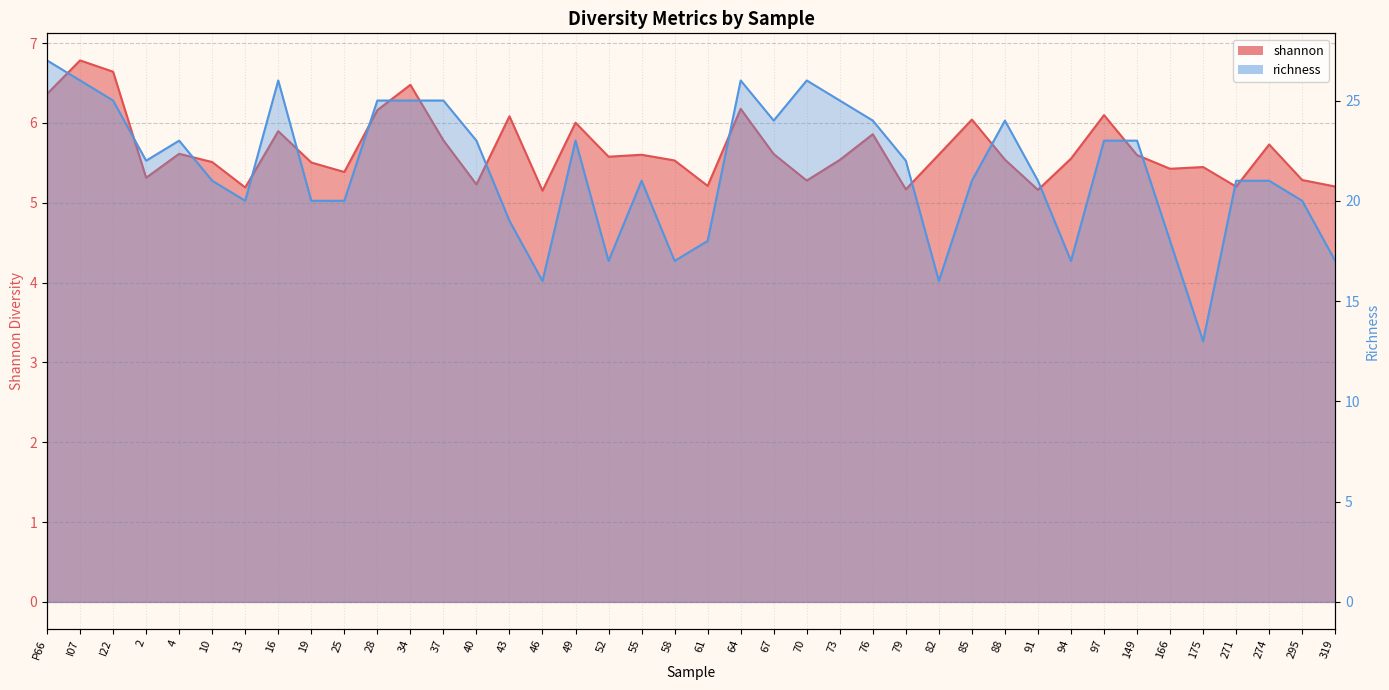

Reading left to right, transcribe all the data shown in this chart.

shannon: P66=6.4	I07=6.8	I22=6.6	2=5.3	4=5.6	10=5.5	13=5.2	16=5.9	19=5.5	25=5.4	28=6.2	34=6.5	37=5.8	40=5.2	43=6.1	46=5.2	49=6.0	52=5.6	55=5.6	58=5.5	61=5.2	64=6.2	67=5.6	70=5.3	73=5.5	76=5.9	79=5.2	82=5.6	85=6.0	88=5.5	91=5.2	94=5.6	97=6.1	149=5.6	166=5.4	175=5.4	271=5.2	274=5.7	295=5.3	319=5.2
richness: P66=27.0	I07=26.0	I22=25.0	2=22.0	4=23.0	10=21.0	13=20.0	16=26.0	19=20.0	25=20.0	28=25.0	34=25.0	37=25.0	40=23.0	43=19.0	46=16.0	49=23.0	52=17.0	55=21.0	58=17.0	61=18.0	64=26.0	67=24.0	70=26.0	73=25.0	76=24.0	79=22.0	82=16.0	85=21.0	88=24.0	91=21.0	94=17.0	97=23.0	149=23.0	166=18.0	175=13.0	271=21.0	274=21.0	295=20.0	319=17.0